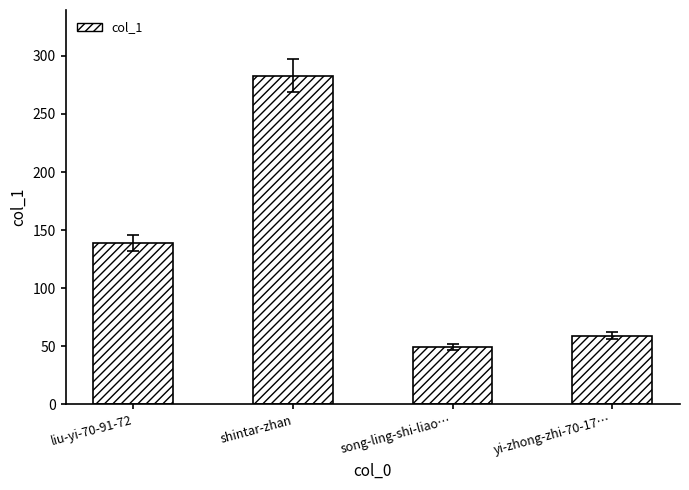

Reading left to right, list all the values displayed in this chart.

139	283	49	59